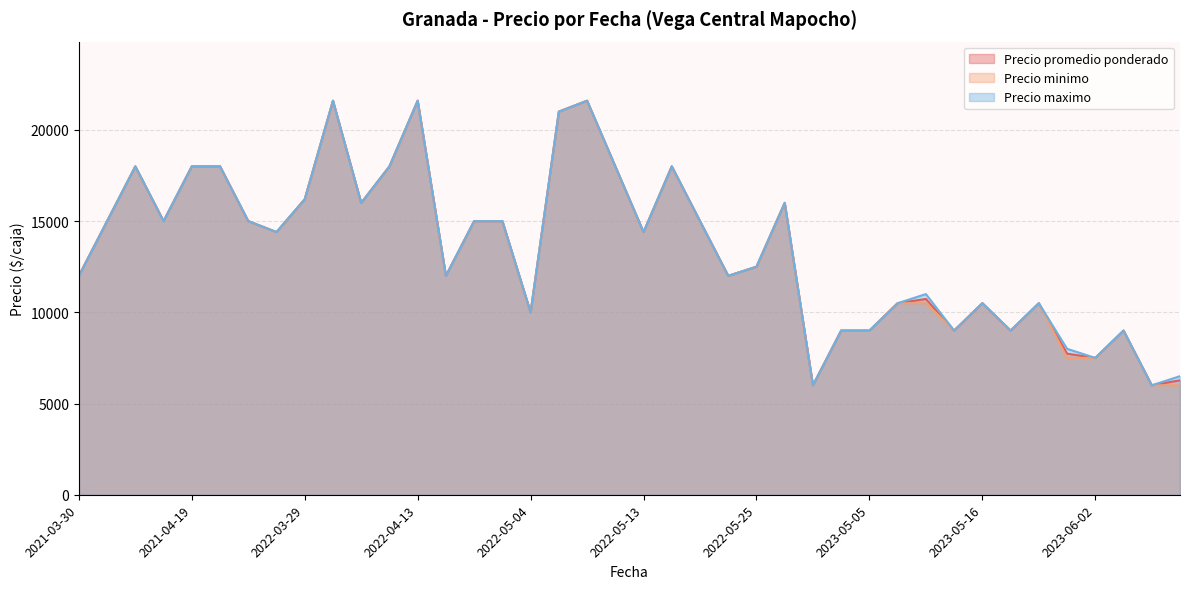

What is the minimum value shown in the chart?

6000